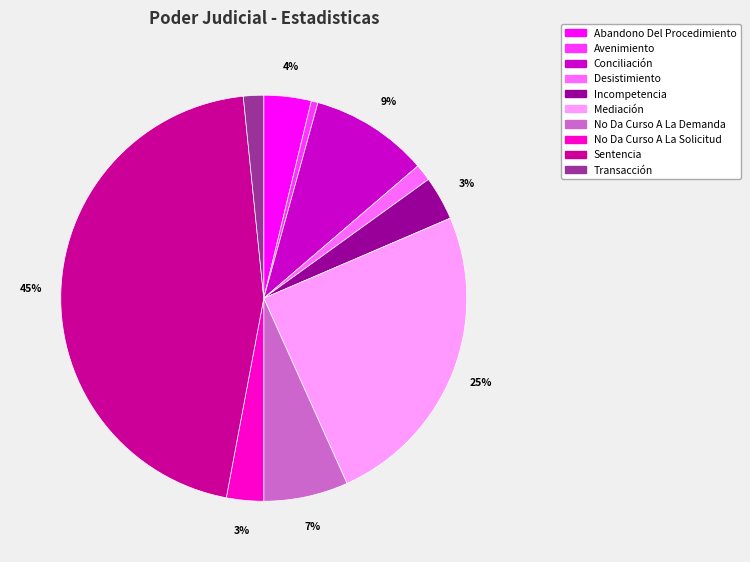

Is there any slice that represents more than half of the pie?

No